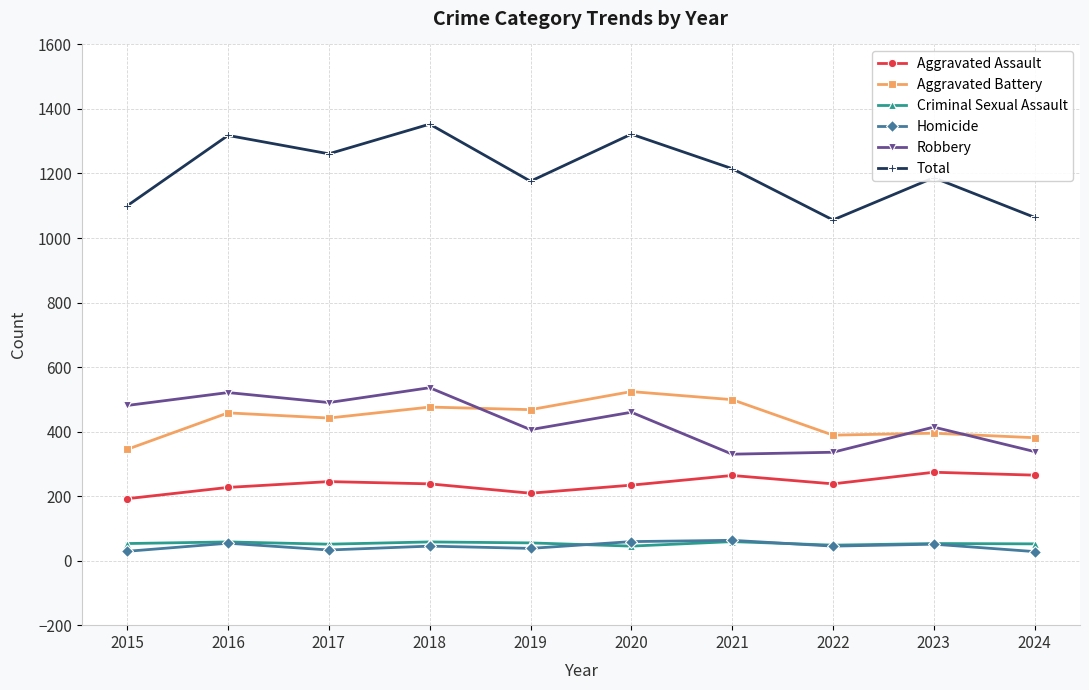

At which label does Homicide first exceed 45?

2016